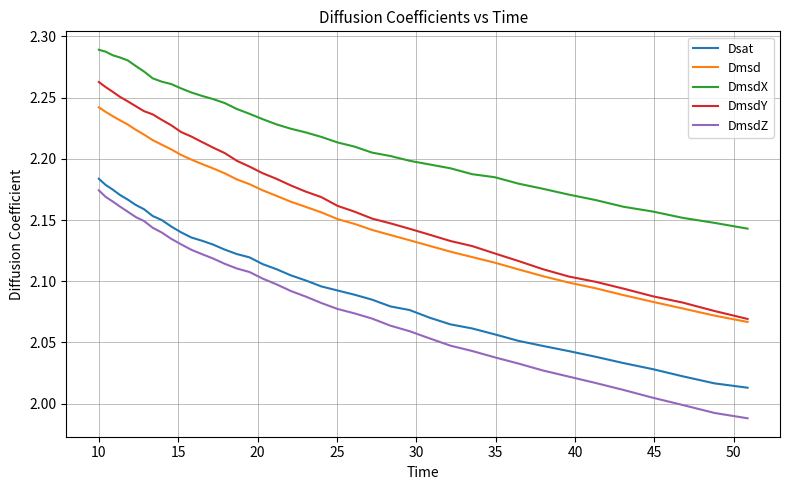

True or false: DmsdX and Dmsd cross at least once.

False